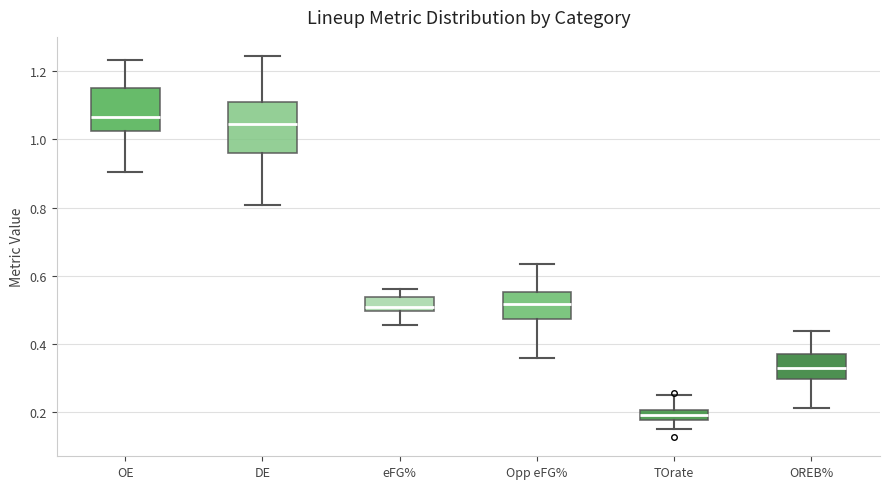

Which box has the lowest median line?

TOrate